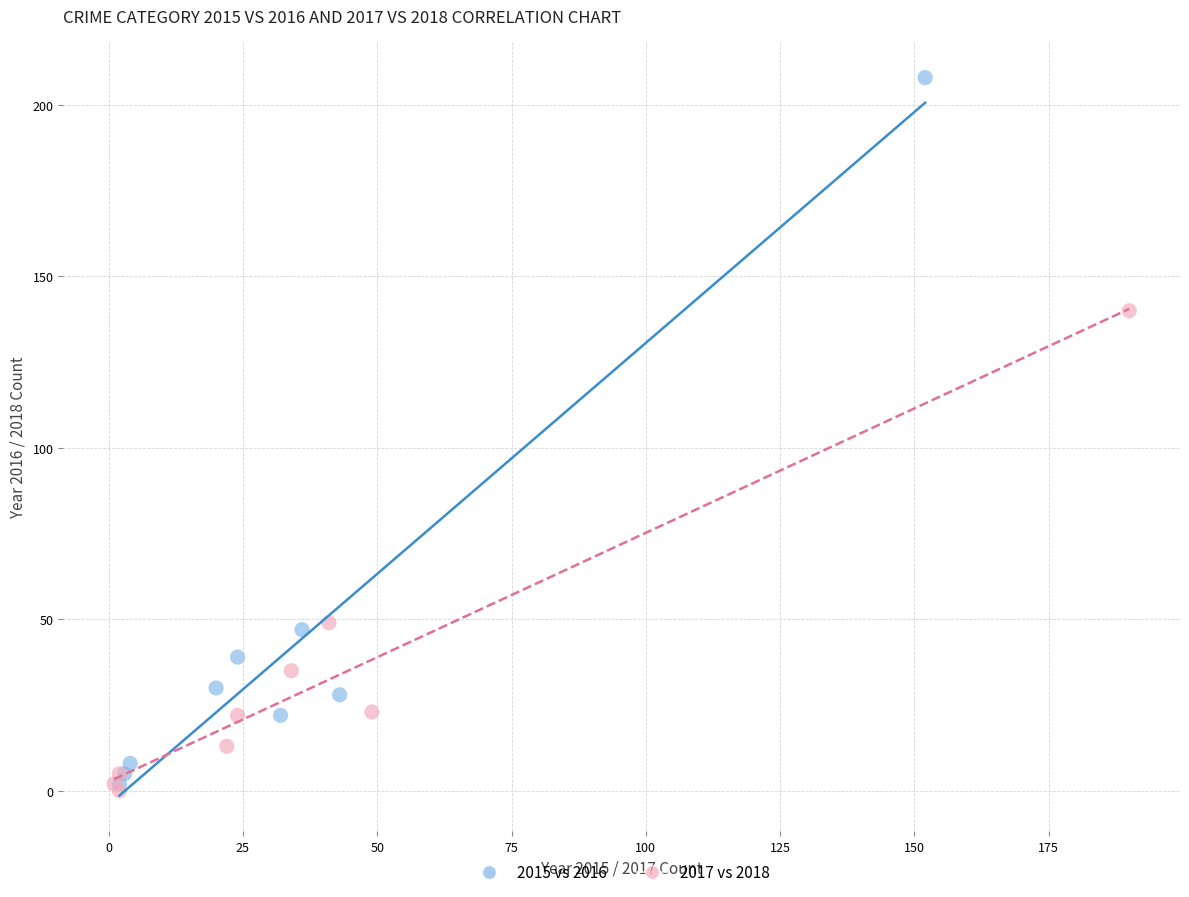

Which series reaches the maximum Y coordinate?

2015 vs 2016